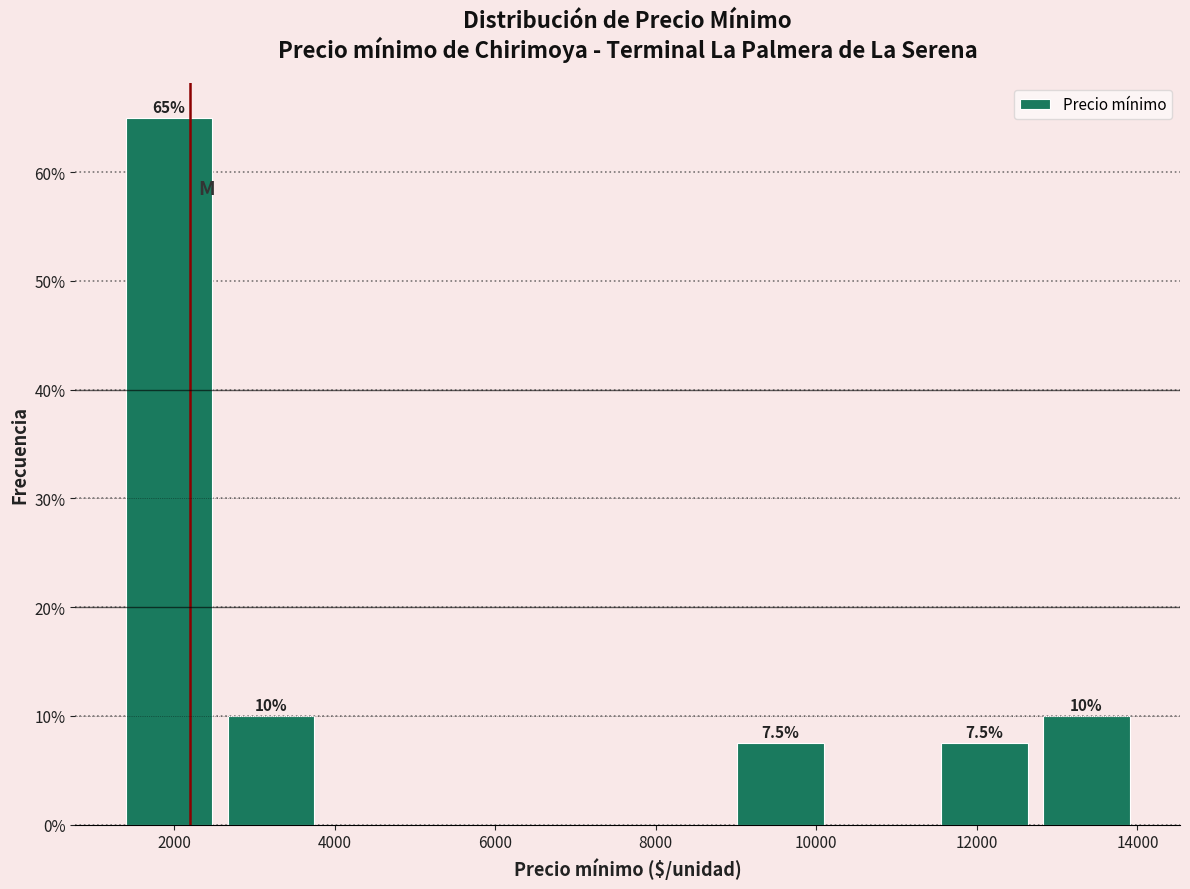

Over which range of the x-axis is the bar tallest?

1400 to 2600